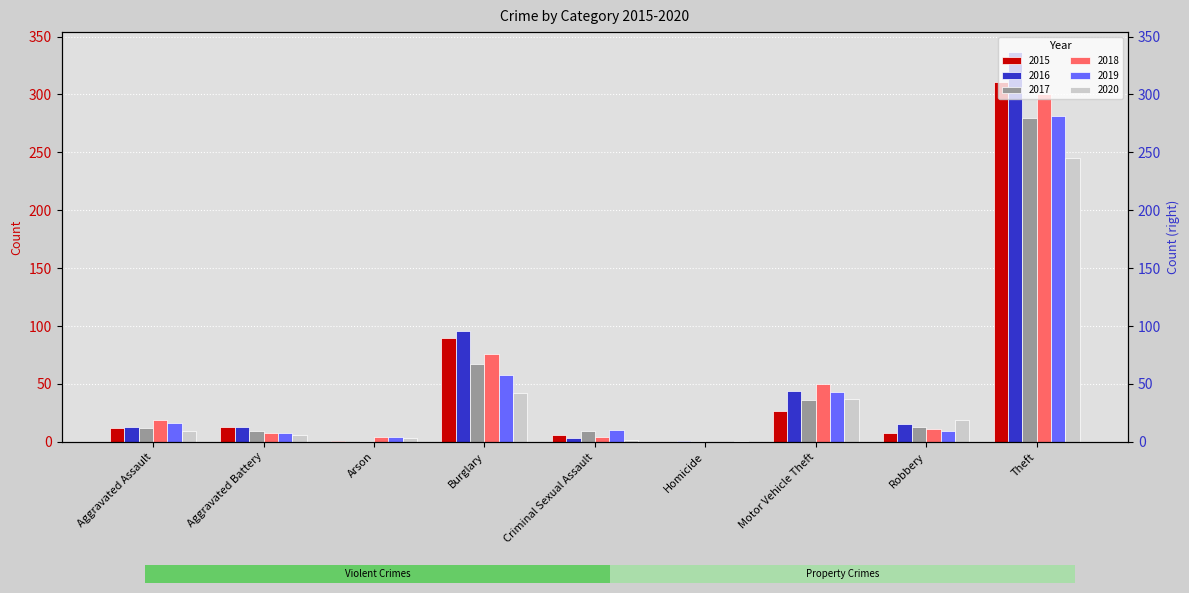

What is the sum of all 2016 values?

522